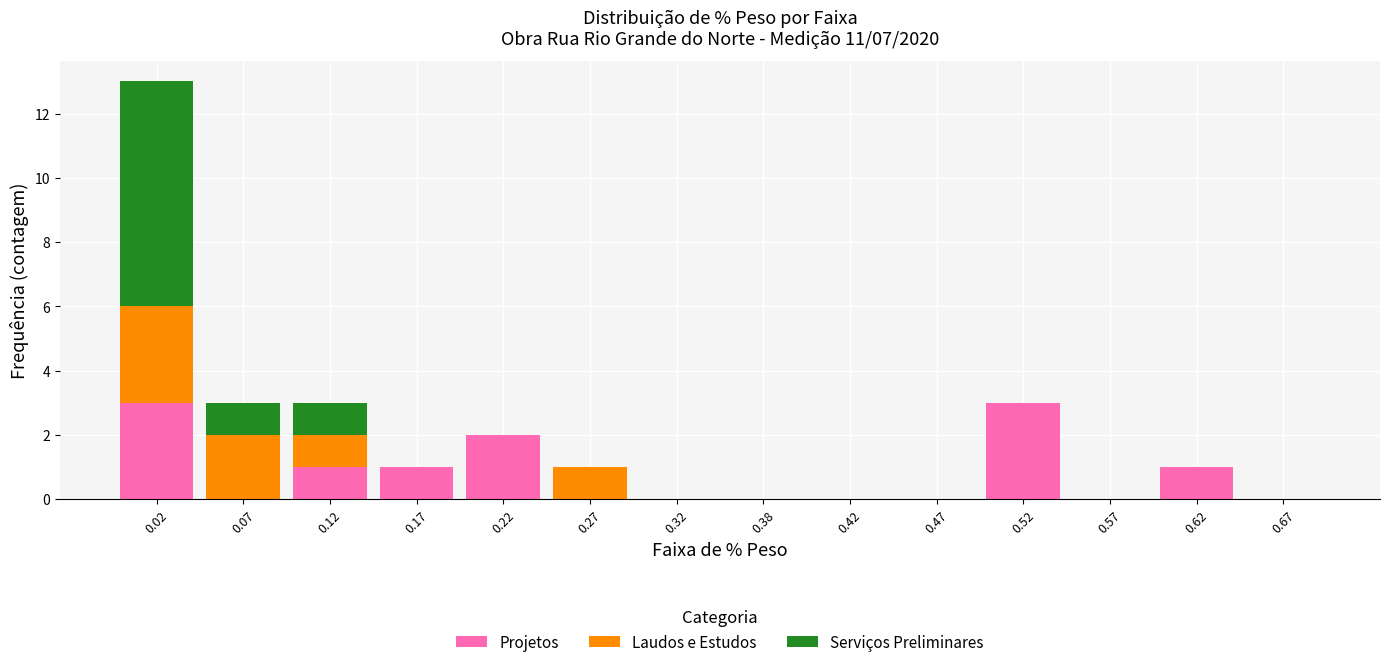

Which range on the x-axis has the tallest stacked bar (by total height)?

0.00 to 0.05